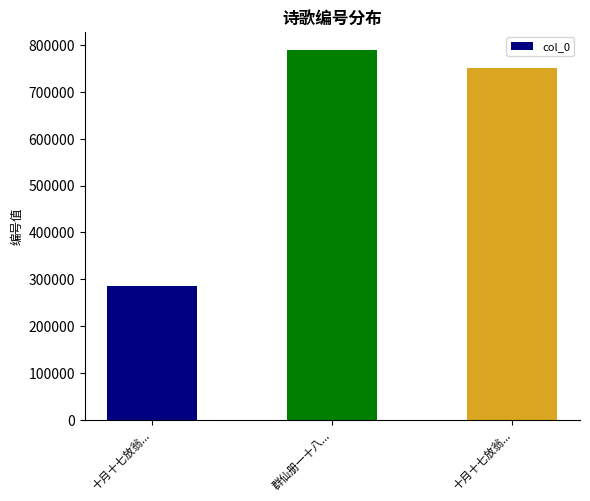

How many bars are there in total?

3